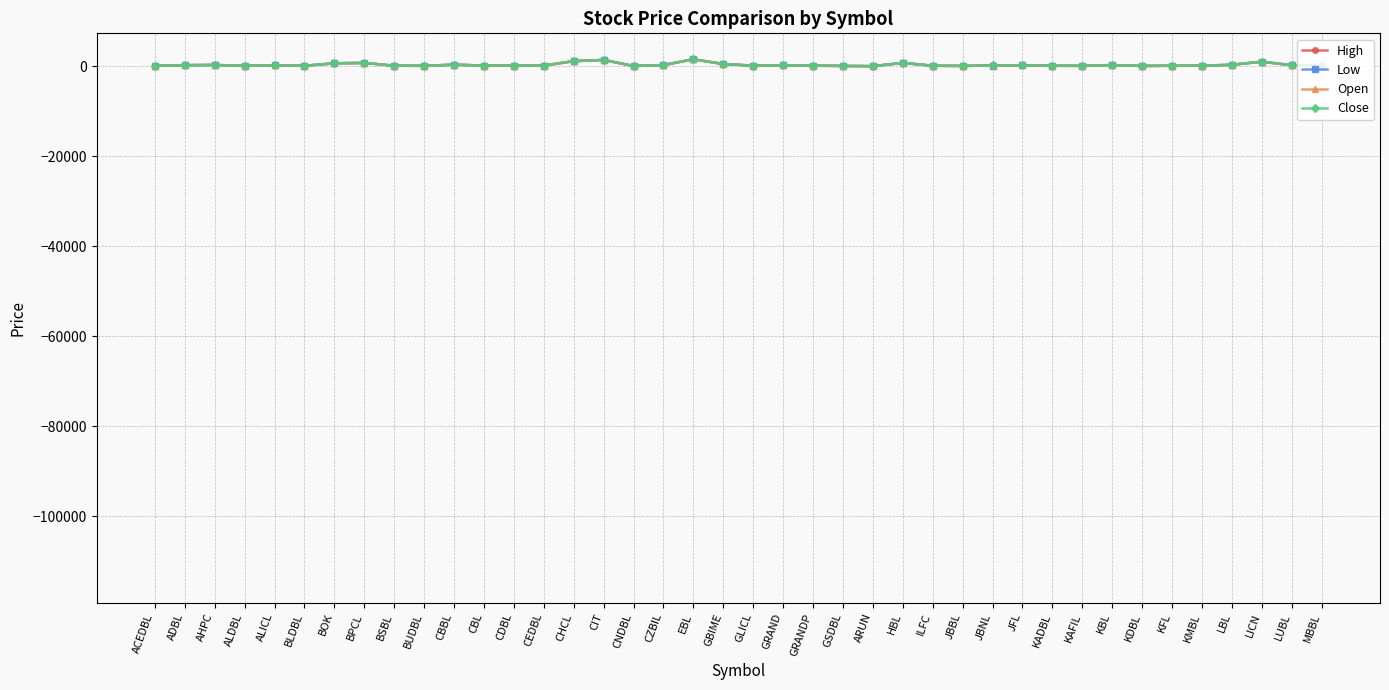

What position from the left is JBBL?

28